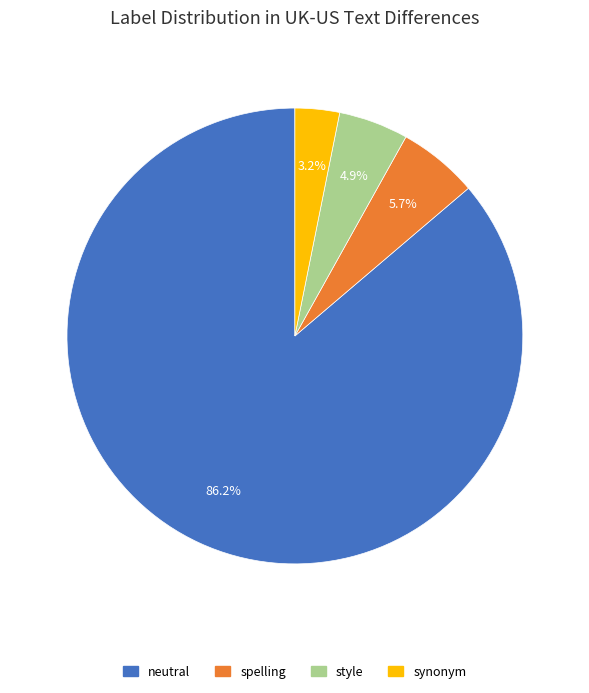

Count the number of slices in the pie.

4